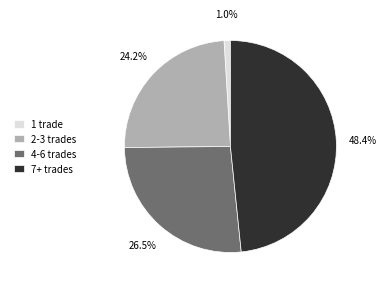

Combined, do 4-6 trades and 2-3 trades account for over 50%?

Yes